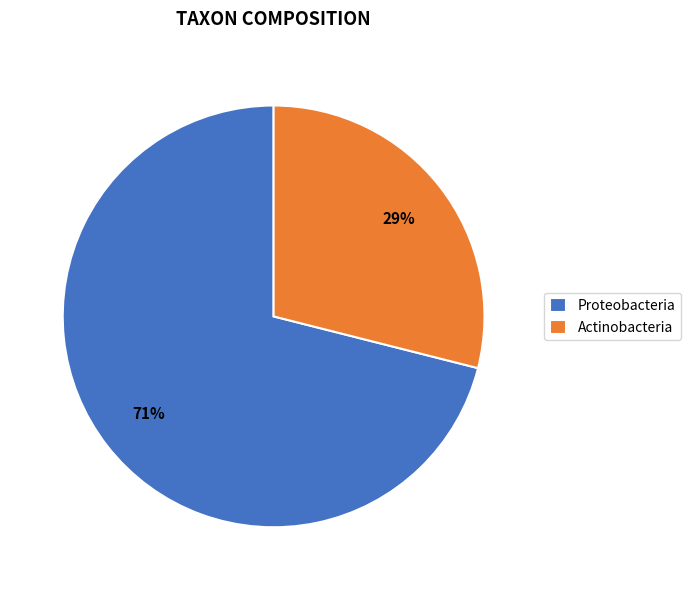

To the nearest percent, what portion does Proteobacteria represent?

71%